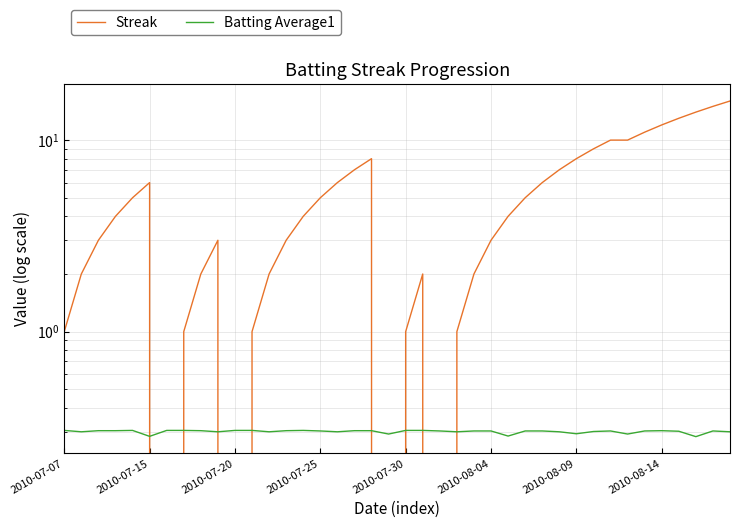

Rank the series by their average value, from highest to lowest.

Streak, Batting Average1